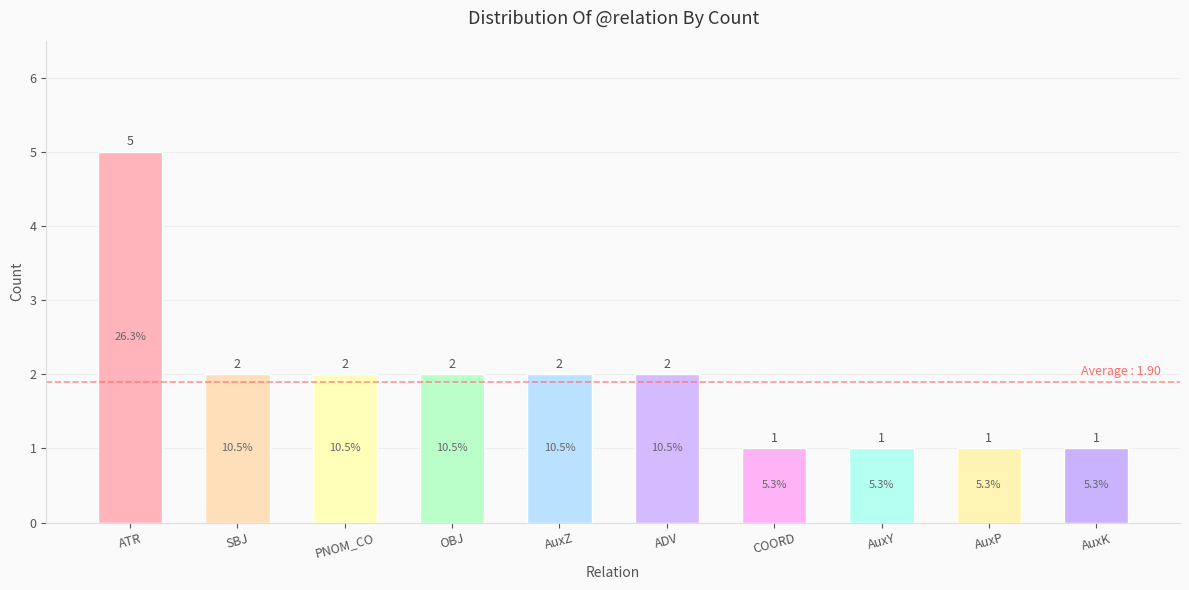

Between ATR and AuxZ, which is larger?

ATR